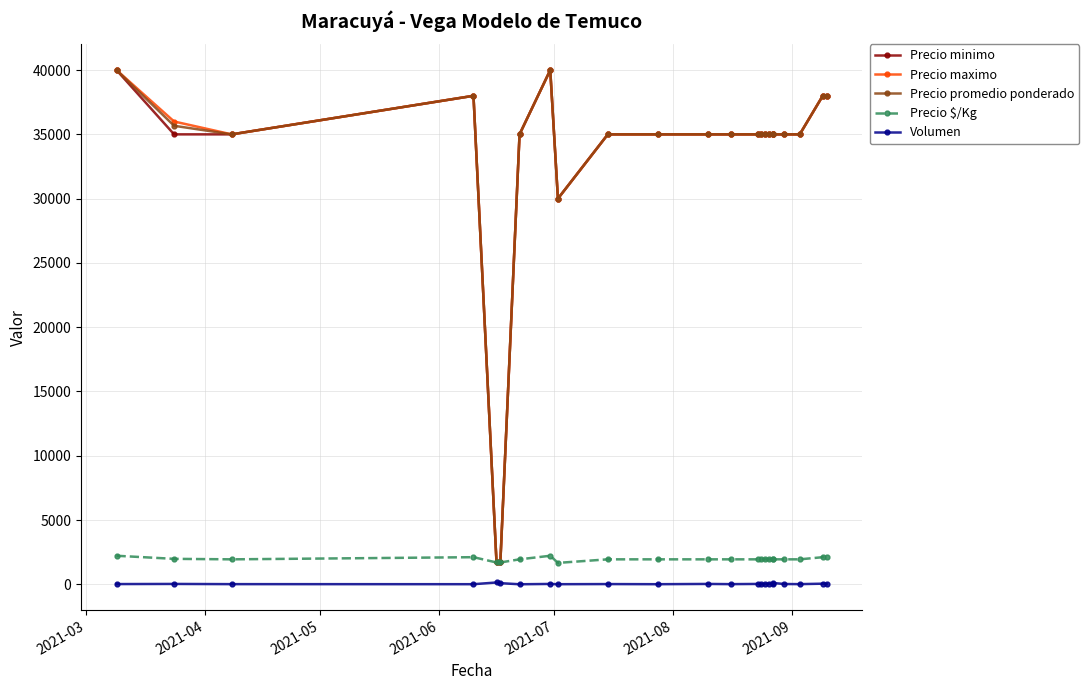

Count the number of data series in this chart.

5